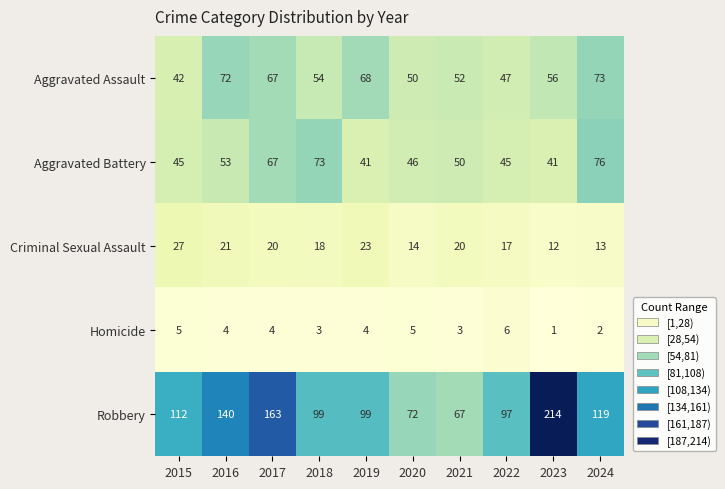

What is the spread (max minus min) of values at 2023?

213